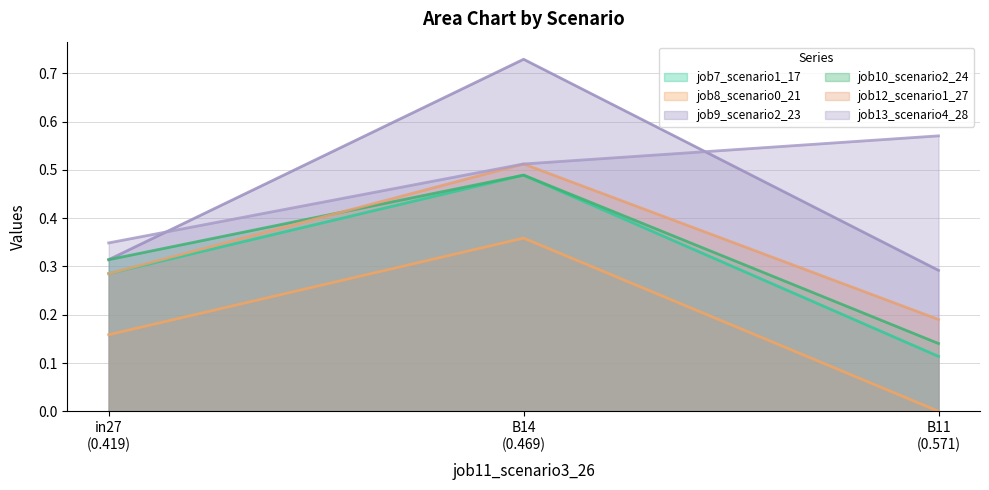

What are all the series names shown in the legend?

job7_scenario1_17, job8_scenario0_21, job9_scenario2_23, job10_scenario2_24, job12_scenario1_27, job13_scenario4_28